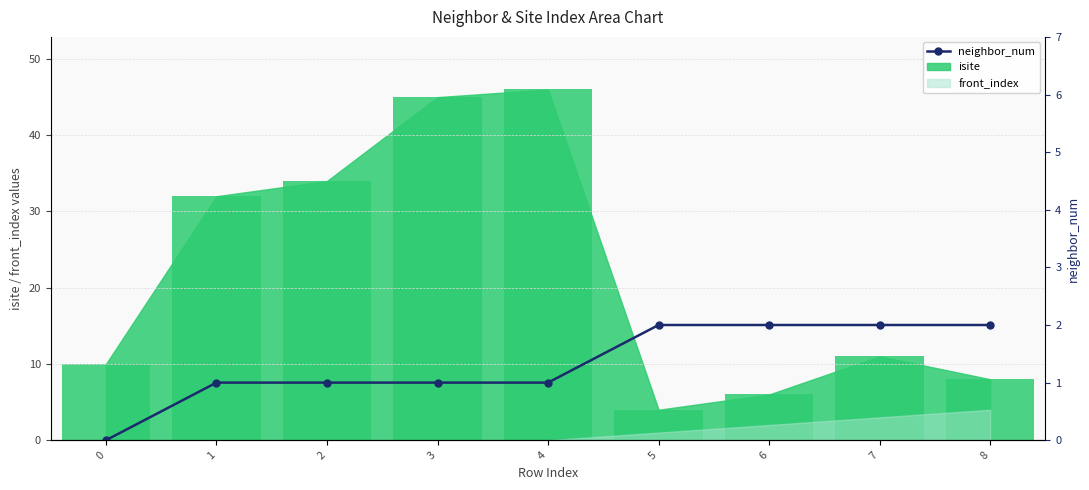

The chart shows a value of 0 at 4. True or false?

False